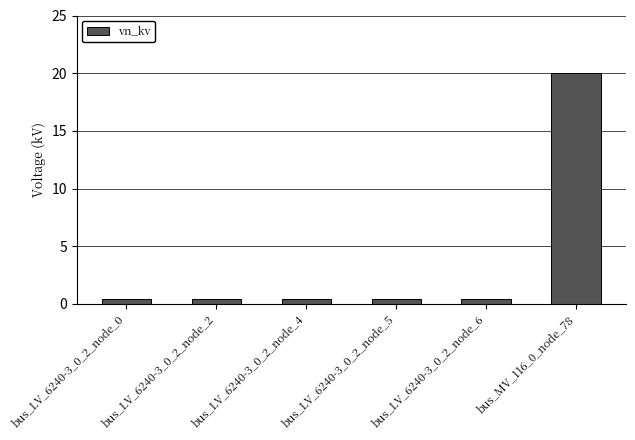

What is the greatest value displayed?

20.0